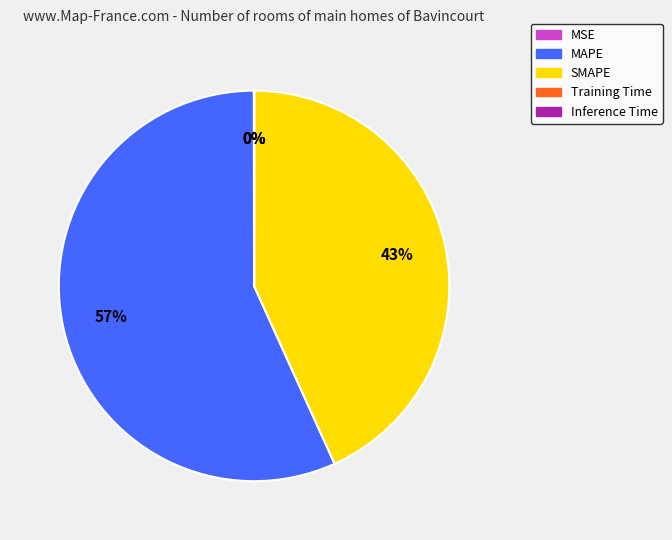

What percentage is the MAPE slice, to the nearest percent?

57%